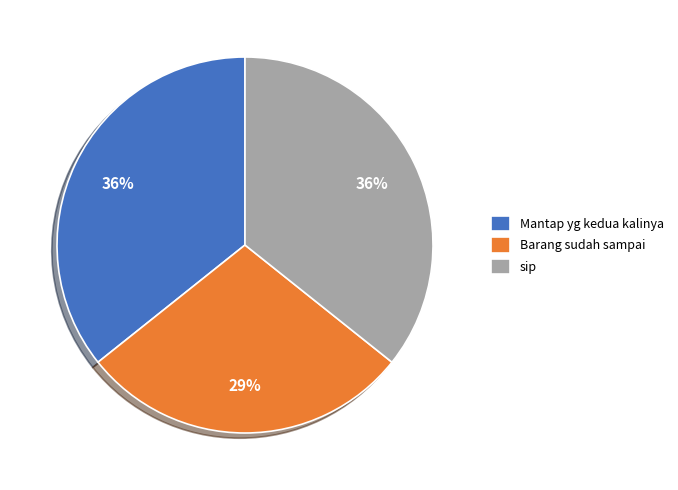

The Barang sudah sampai slice represents 29% of the pie. True or false?

True